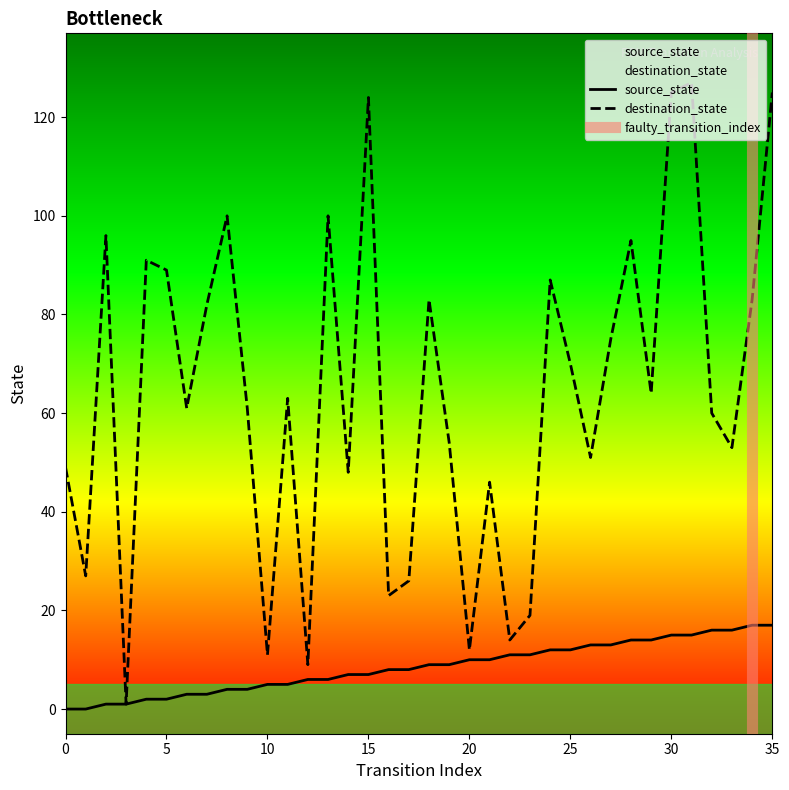

How many lines are shown in the chart?

2